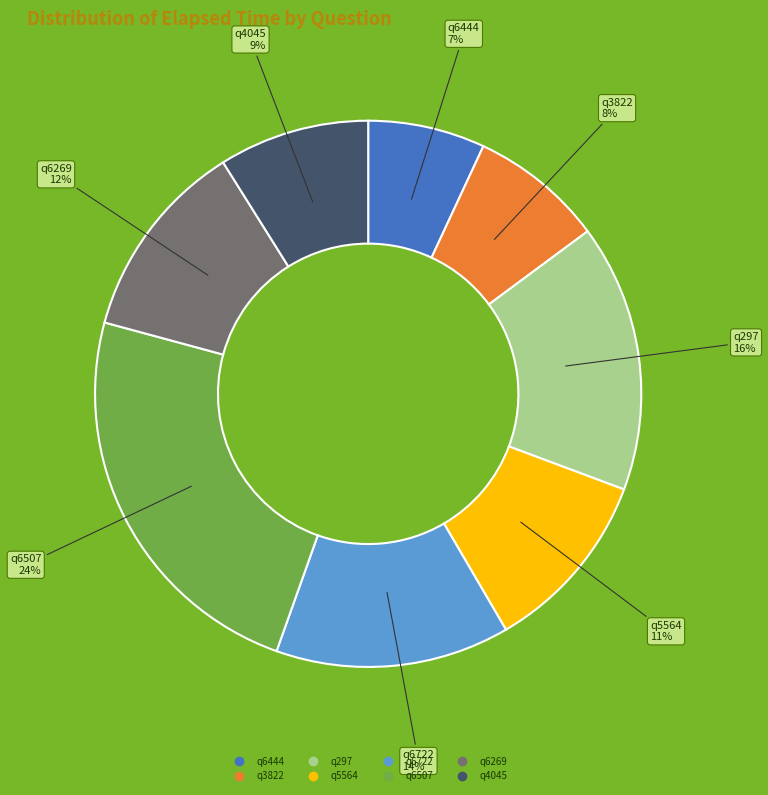

How many segments does this pie chart have?

8